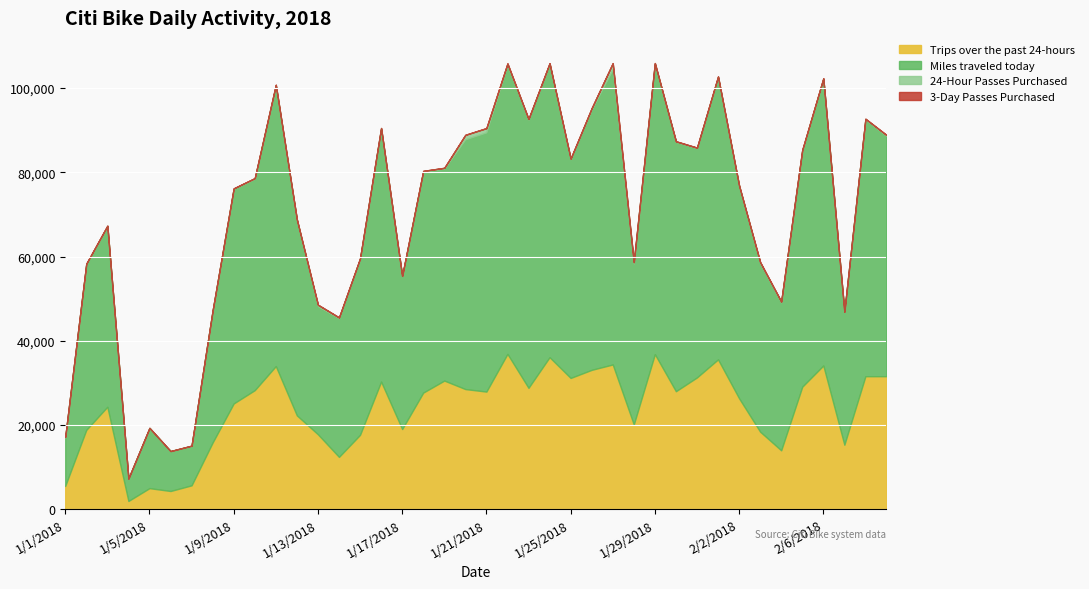

Reading right to left, extract all data points from this chart.

Trips over the past 24-hours: 2/9/2018=31567	2/8/2018=31563	2/7/2018=15289	2/6/2018=34102	2/5/2018=29068	2/4/2018=13959	2/3/2018=18385	2/2/2018=26313	2/1/2018=35561	1/31/2018=31276	1/30/2018=27996	1/29/2018=36799	1/28/2018=20100	1/27/2018=34348	1/26/2018=33073	1/25/2018=31147	1/24/2018=36078	1/23/2018=28796	1/22/2018=36864	1/21/2018=27908	1/20/2018=28507	1/19/2018=30525	1/18/2018=27662	1/17/2018=19010	1/16/2018=30278	1/15/2018=17637	1/14/2018=12394	1/13/2018=17758	1/12/2018=22252	1/11/2018=33961	1/10/2018=28252	1/9/2018=25090	1/8/2018=15820	1/7/2018=5640	1/6/2018=4294	1/5/2018=4972	1/4/2018=1922	1/3/2018=24299	1/2/2018=18818	1/1/2018=5499
Miles traveled today: 2/9/2018=57070	2/8/2018=60985	2/7/2018=31573	2/6/2018=68060	2/5/2018=56061	2/4/2018=35121	2/3/2018=40020	2/2/2018=50427	2/1/2018=66984	1/31/2018=54440	1/30/2018=59260	1/29/2018=68868	1/28/2018=38221	1/27/2018=70146	1/26/2018=61857	1/25/2018=51927	1/24/2018=69596	1/23/2018=63693	1/22/2018=68638	1/21/2018=61571	1/20/2018=59336	1/19/2018=50322	1/18/2018=52573	1/17/2018=36319	1/16/2018=60053	1/15/2018=41770	1/14/2018=32949	1/13/2018=30418	1/12/2018=46403	1/11/2018=66584	1/10/2018=50218	1/9/2018=50981	1/8/2018=31294	1/7/2018=9387	1/6/2018=9479	1/5/2018=14303	1/4/2018=5328	1/3/2018=42853	1/2/2018=39352	1/1/2018=11483
24-Hour Passes Purchased: 2/9/2018=223	2/8/2018=168	2/7/2018=30	2/6/2018=160	2/5/2018=193	2/4/2018=224	2/3/2018=263	2/2/2018=129	2/1/2018=212	1/31/2018=141	1/30/2018=114	1/29/2018=274	1/28/2018=334	1/27/2018=1415	1/26/2018=313	1/25/2018=181	1/24/2018=232	1/23/2018=179	1/22/2018=345	1/21/2018=1013	1/20/2018=1044	1/19/2018=216	1/18/2018=92	1/17/2018=52	1/16/2018=189	1/15/2018=150	1/14/2018=183	1/13/2018=355	1/12/2018=152	1/11/2018=244	1/10/2018=142	1/9/2018=112	1/8/2018=45	1/7/2018=41	1/6/2018=9	1/5/2018=14	1/4/2018=2	1/3/2018=164	1/2/2018=125	1/1/2018=123
3-Day Passes Purchased: 2/9/2018=25	2/8/2018=20	2/7/2018=4	2/6/2018=18	2/5/2018=21	2/4/2018=7	2/3/2018=23	2/2/2018=18	2/1/2018=27	1/31/2018=19	1/30/2018=15	1/29/2018=33	1/28/2018=22	1/27/2018=41	1/26/2018=23	1/25/2018=16	1/24/2018=32	1/23/2018=19	1/22/2018=25	1/21/2018=26	1/20/2018=41	1/19/2018=15	1/18/2018=18	1/17/2018=12	1/16/2018=13	1/15/2018=8	1/14/2018=9	1/13/2018=31	1/12/2018=16	1/11/2018=15	1/10/2018=18	1/9/2018=17	1/8/2018=4	1/7/2018=4	1/6/2018=2	1/5/2018=0	1/4/2018=1	1/3/2018=4	1/2/2018=12	1/1/2018=7